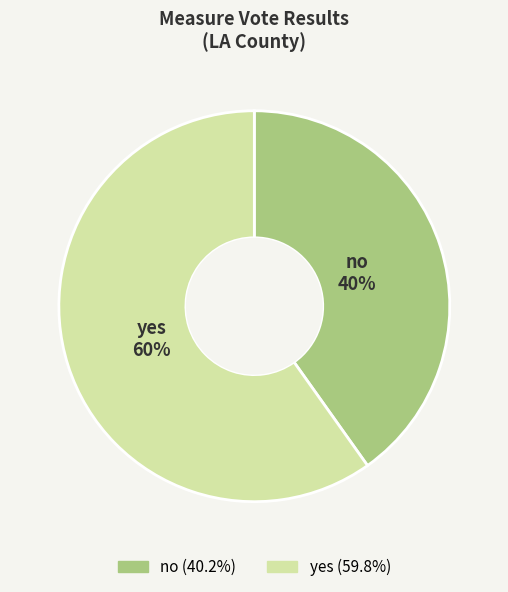

Is there any slice that represents more than half of the pie?

Yes